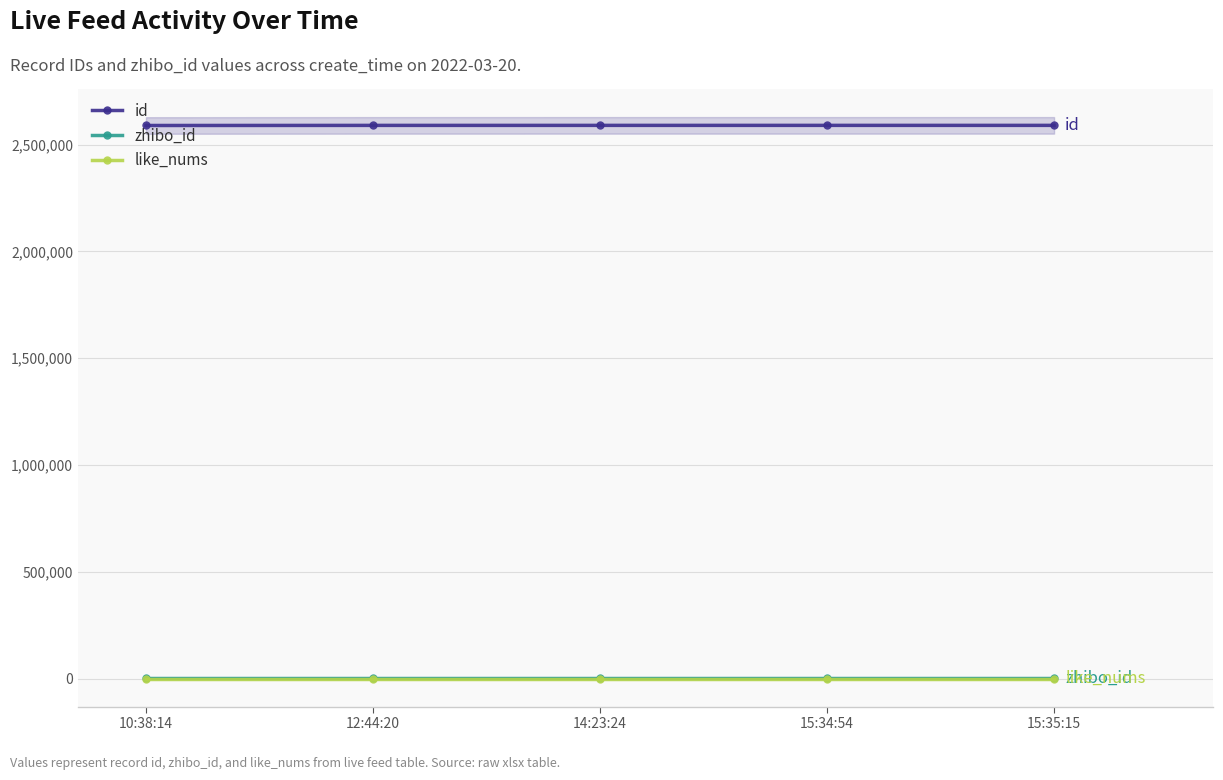

True or false: id and zhibo_id cross at least once.

False